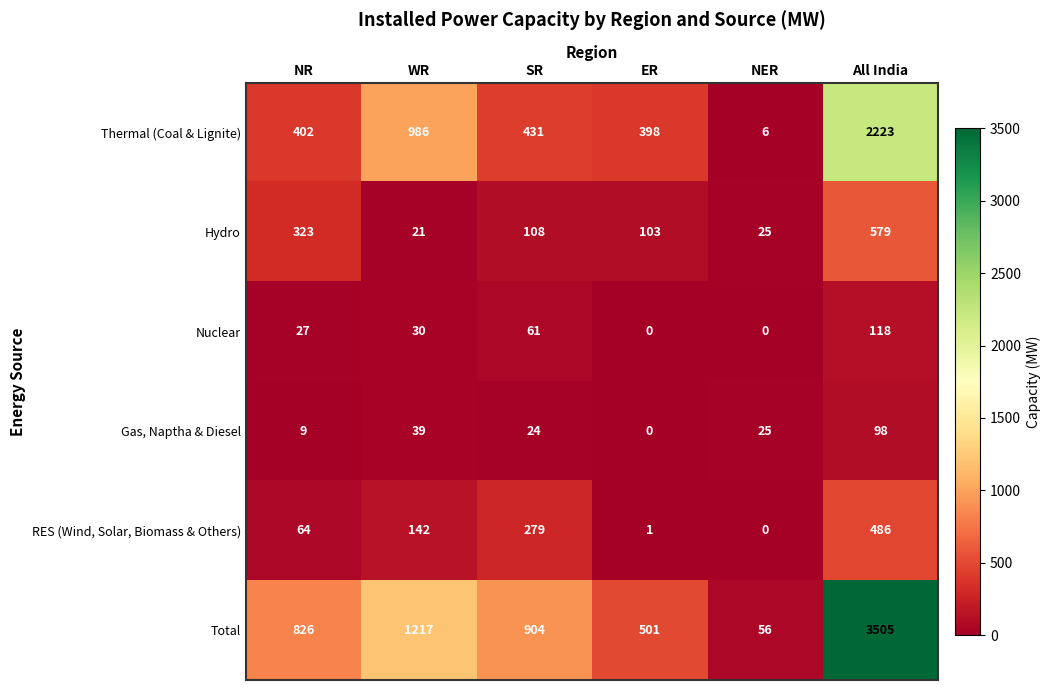

How many categories are shown in the chart?

6